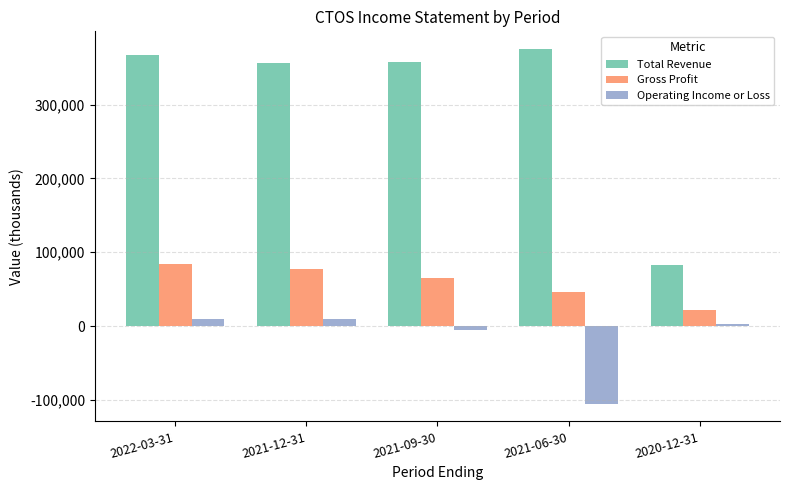

Which series has the largest total across all categories?

Total Revenue